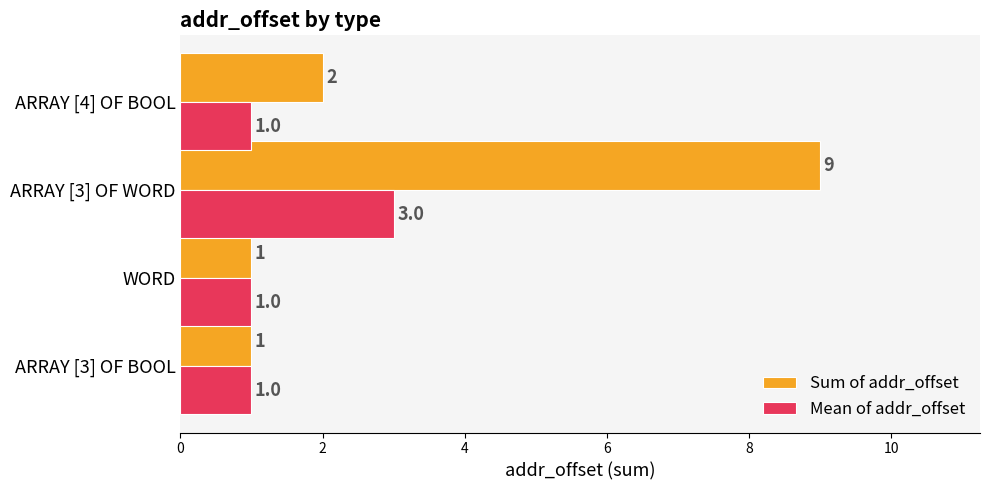

Rank the series by their maximum value, from highest to lowest.

Sum of addr_offset, Mean of addr_offset